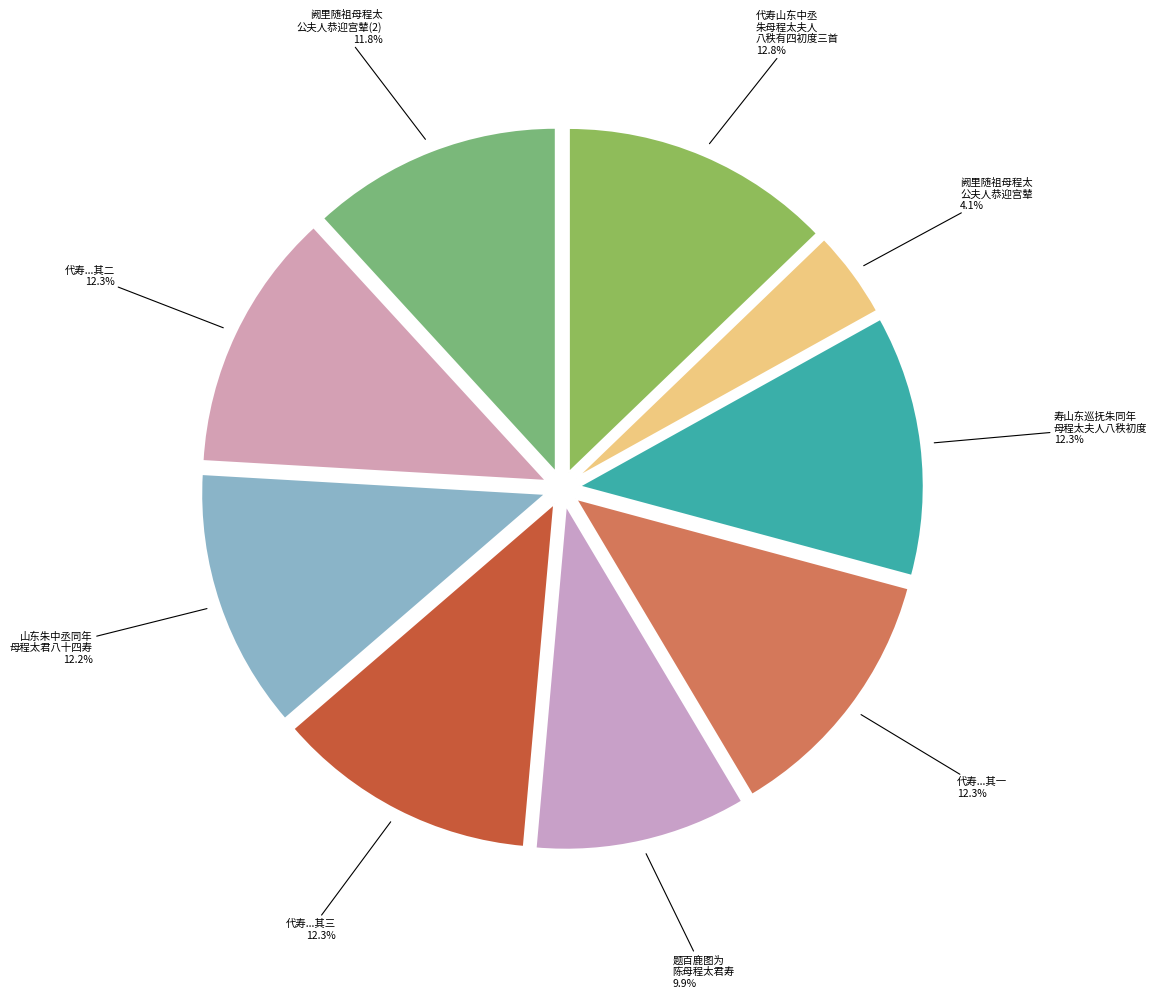

How much of the chart is everything except 寿山东巡抚朱同年 母程太夫人八秩初度?

87.7%